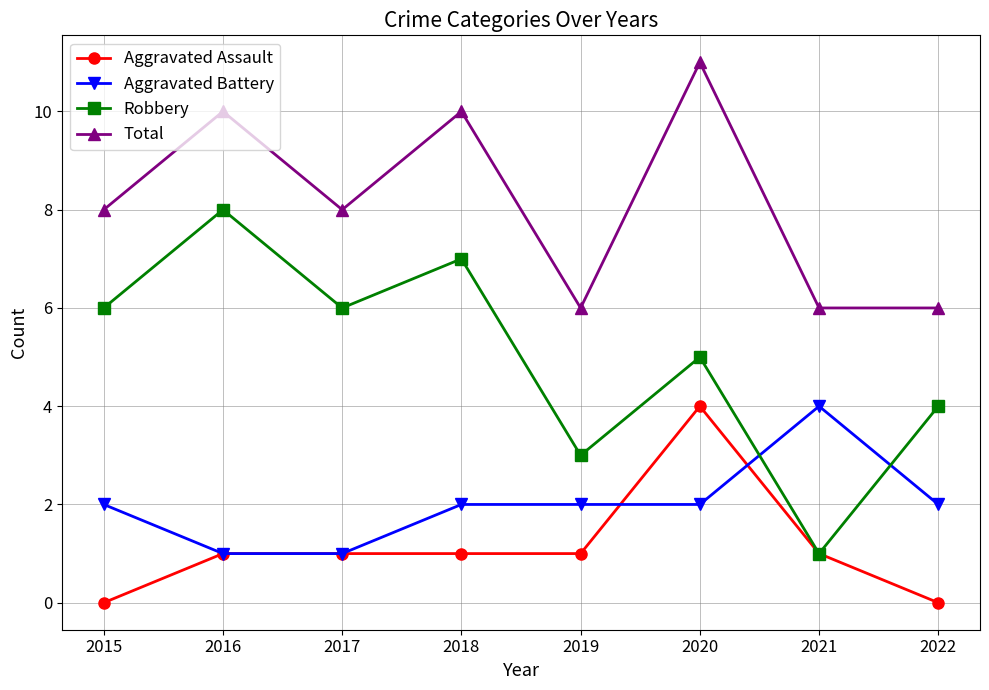

How many categories are shown in the chart?

8